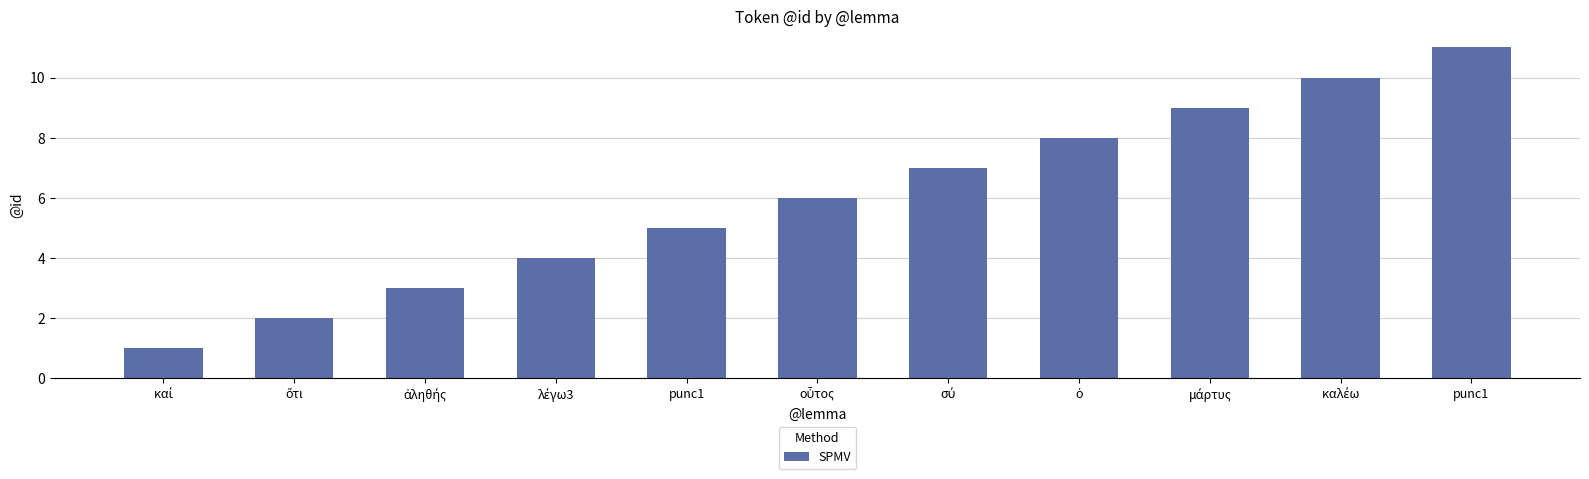

How many distinct data groups are displayed?

1